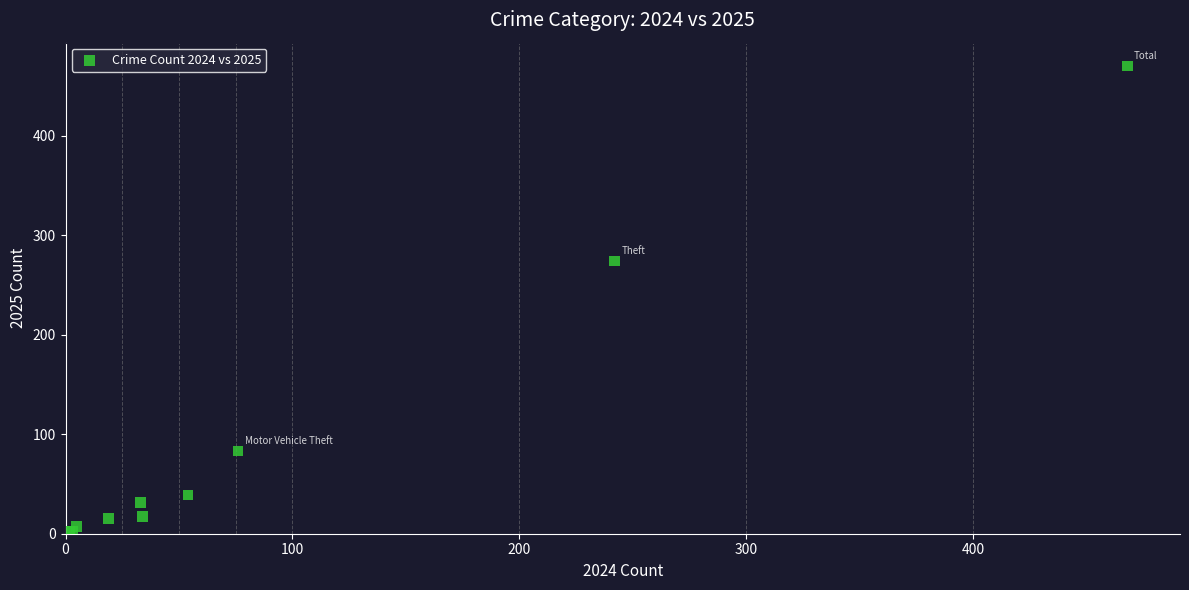

What Y value in the scatter plot is closest to 236?

274